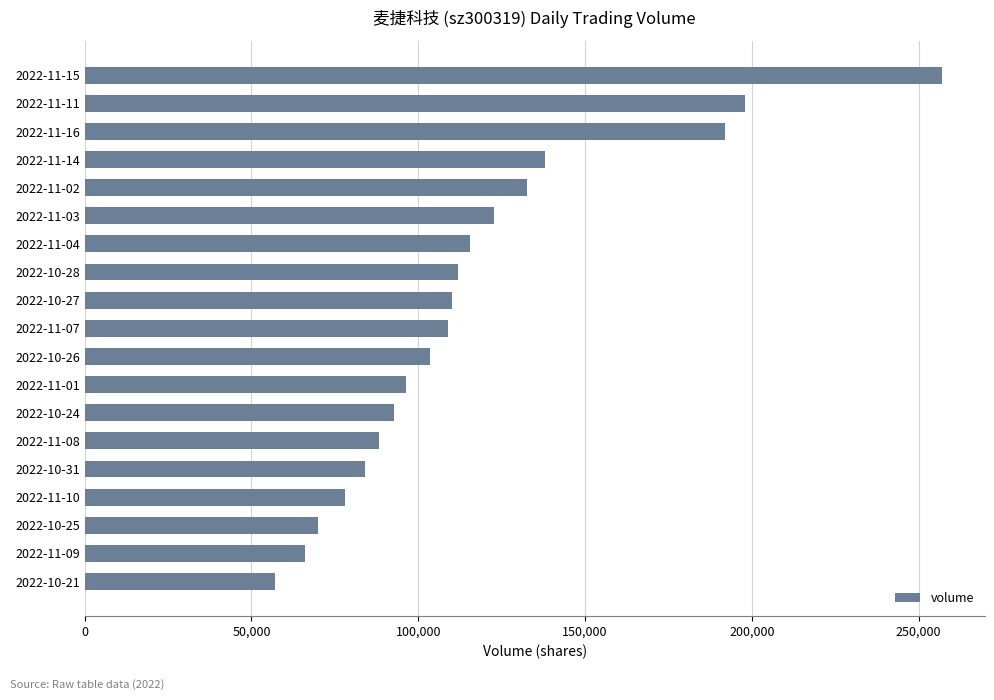

Where is the data nearest to the value 157076?

2022-11-14